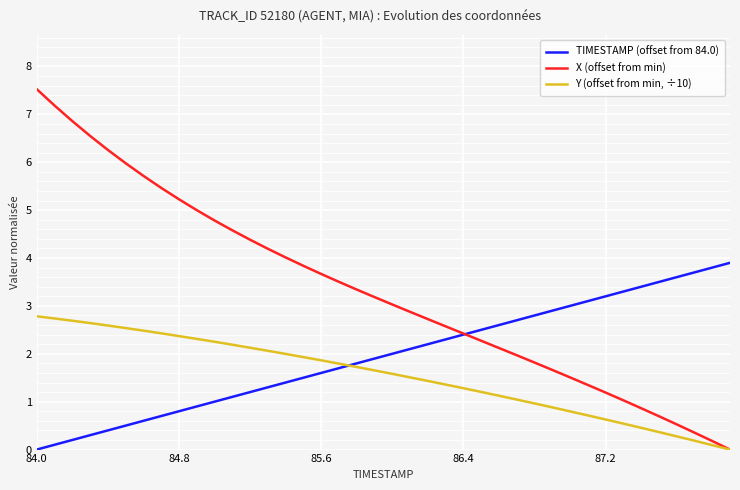

True or false: TIMESTAMP (offset from 84.0) has more than 0 points higher than both neighbors.

False